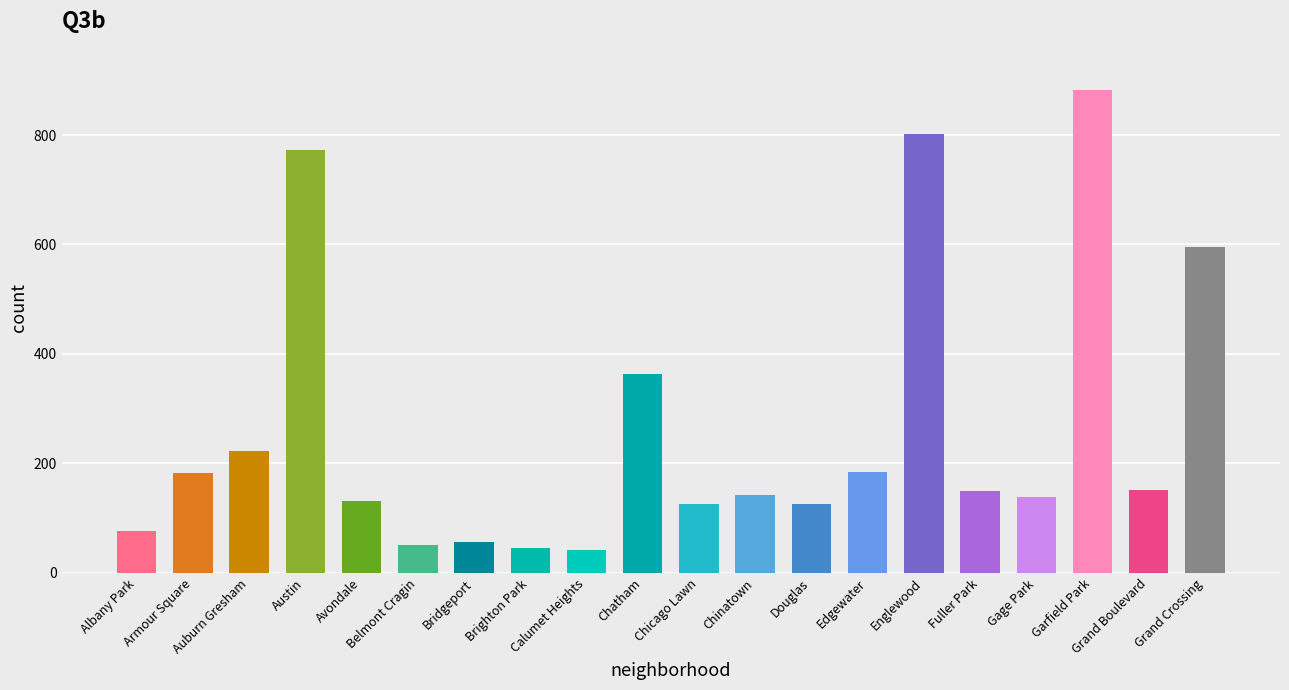

Between Grand Crossing and Albany Park, which is larger?

Grand Crossing